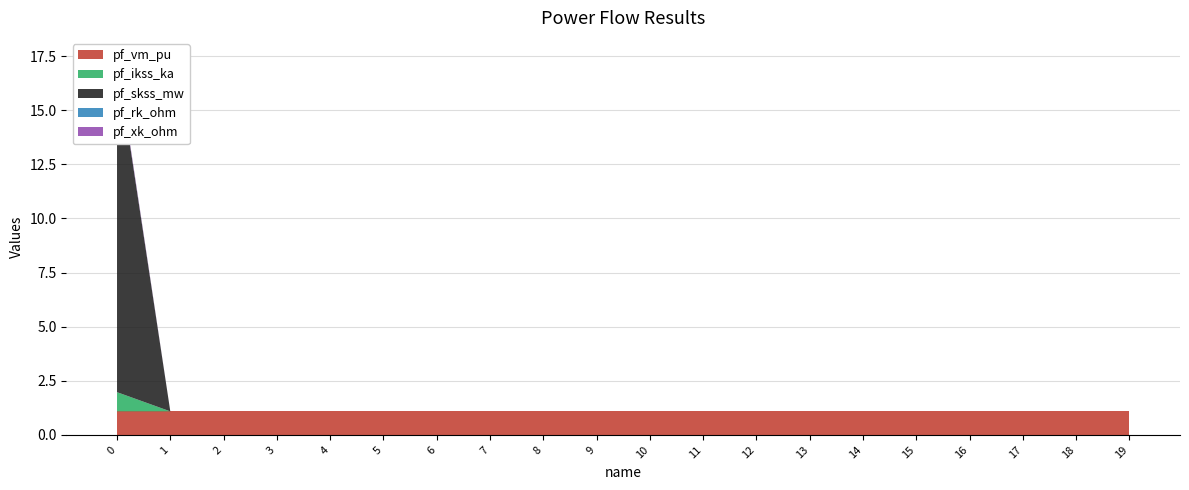

Reading left to right, what are all the values shown in this chart?

pf_vm_pu: 1.1	1.1	1.1	1.1	1.1	1.1	1.1	1.1	1.1	1.1	1.1	1.1	1.1	1.1	1.1	1.1	1.1	1.1	1.1	1.1
pf_ikss_ka: 0.9	0.0	0.0	0.0	0.0	0.0	0.0	0.0	0.0	0.0	0.0	0.0	0.0	0.0	0.0	0.0	0.0	0.0	0.0	0.0
pf_skss_mw: 15.4	0.0	0.0	0.0	0.0	0.0	0.0	0.0	0.0	0.0	0.0	0.0	0.0	0.0	0.0	0.0	0.0	0.0	0.0	0.0
pf_rk_ohm: 0.0	0.0	0.0	0.0	0.0	0.0	0.0	0.0	0.0	0.0	0.0	0.0	0.0	0.0	0.0	0.0	0.0	0.0	0.0	0.0
pf_xk_ohm: 0.1	0.0	0.0	0.0	0.0	0.0	0.0	0.0	0.0	0.0	0.0	0.0	0.0	0.0	0.0	0.0	0.0	0.0	0.0	0.0